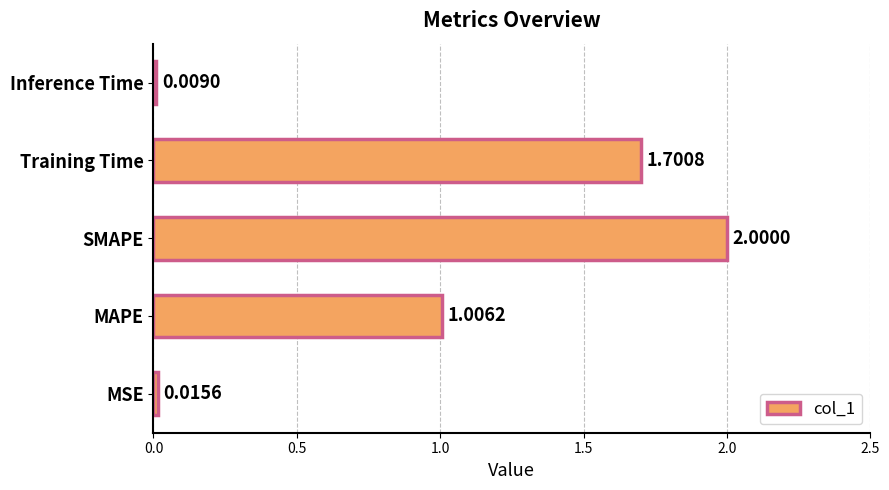

What is the average value?

0.9